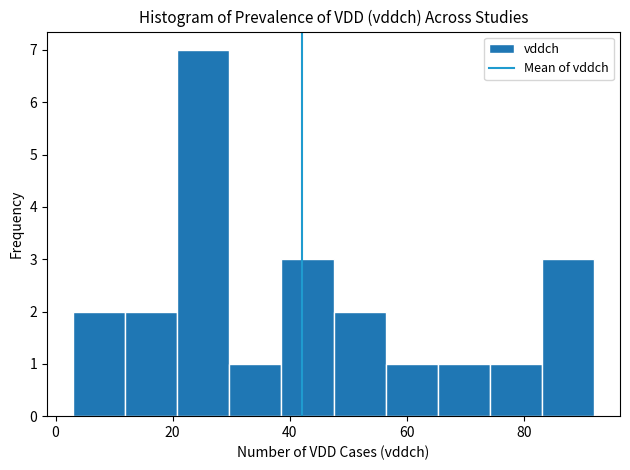

Over which range of the x-axis is the bar tallest?

20 to 30